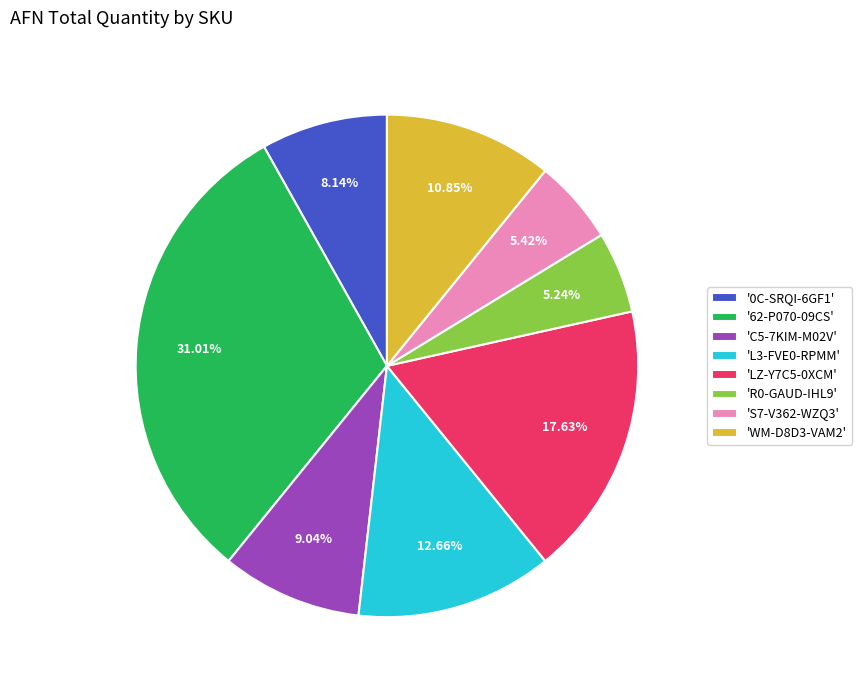

Does any single category account for the majority?

No